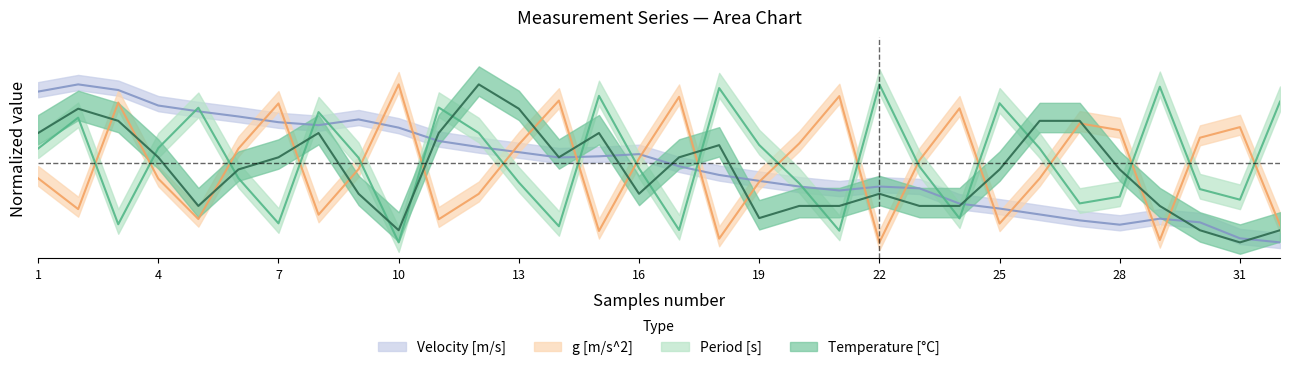

Reading left to right, extract all data points from this chart.

Period [s]: 1=0.6	2=0.8	3=0.1	4=0.6	5=0.9	6=0.4	7=0.1	8=0.8	9=0.5	10=0.0	11=0.9	12=0.7	13=0.4	14=0.1	15=0.9	16=0.5	17=0.1	18=1.0	19=0.6	20=0.4	21=0.1	22=1.0	23=0.5	24=0.2	25=0.9	26=0.6	27=0.2	28=0.3	29=1.0	30=0.3	31=0.3	32=0.9
g [m/s^2]: 1=0.4	2=0.2	3=0.9	4=0.4	5=0.1	6=0.6	7=0.9	8=0.2	9=0.5	10=1.0	11=0.1	12=0.3	13=0.6	14=0.9	15=0.1	16=0.5	17=0.9	18=0.0	19=0.4	20=0.6	21=0.9	22=0.0	23=0.5	24=0.8	25=0.1	26=0.4	27=0.8	28=0.7	29=0.0	30=0.7	31=0.7	32=0.1
Velocity [m/s]: 1=1.0	2=1.0	3=1.0	4=0.9	5=0.8	6=0.8	7=0.8	8=0.7	9=0.8	10=0.7	11=0.6	12=0.6	13=0.6	14=0.5	15=0.5	16=0.6	17=0.5	18=0.4	19=0.4	20=0.4	21=0.3	22=0.4	23=0.3	24=0.2	25=0.2	26=0.2	27=0.1	28=0.1	29=0.2	30=0.1	31=0.0	32=0.0
Temperature [C]: 1=0.7	2=0.8	3=0.8	4=0.5	5=0.2	6=0.5	7=0.5	8=0.7	9=0.3	10=0.1	11=0.7	12=1.0	13=0.8	14=0.5	15=0.7	16=0.3	17=0.5	18=0.6	19=0.2	20=0.2	21=0.2	22=0.3	23=0.2	24=0.2	25=0.5	26=0.8	27=0.8	28=0.5	29=0.2	30=0.1	31=0.0	32=0.1